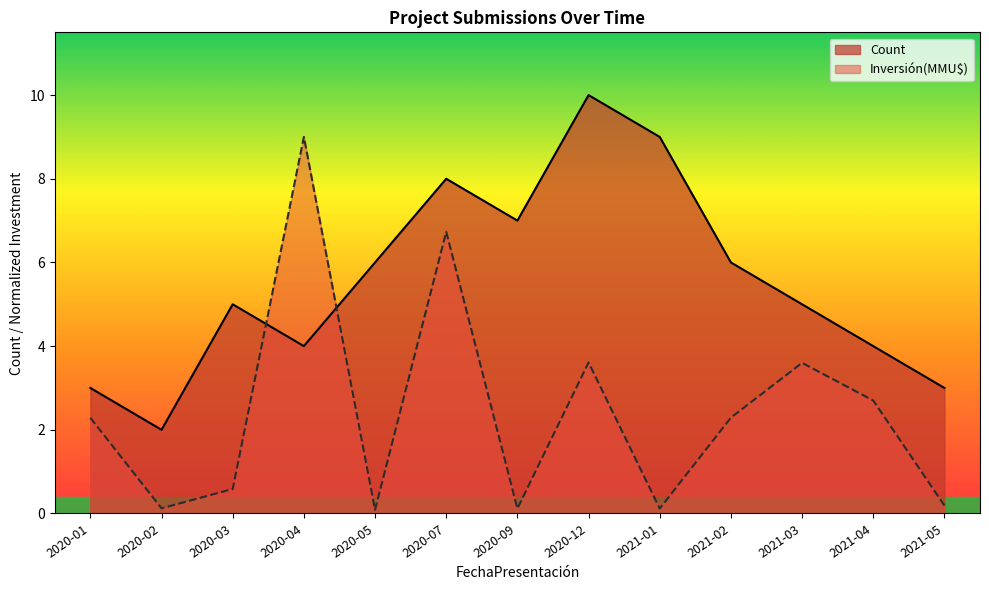

Which series has the widest spread of values?

Inversión(MMU$)